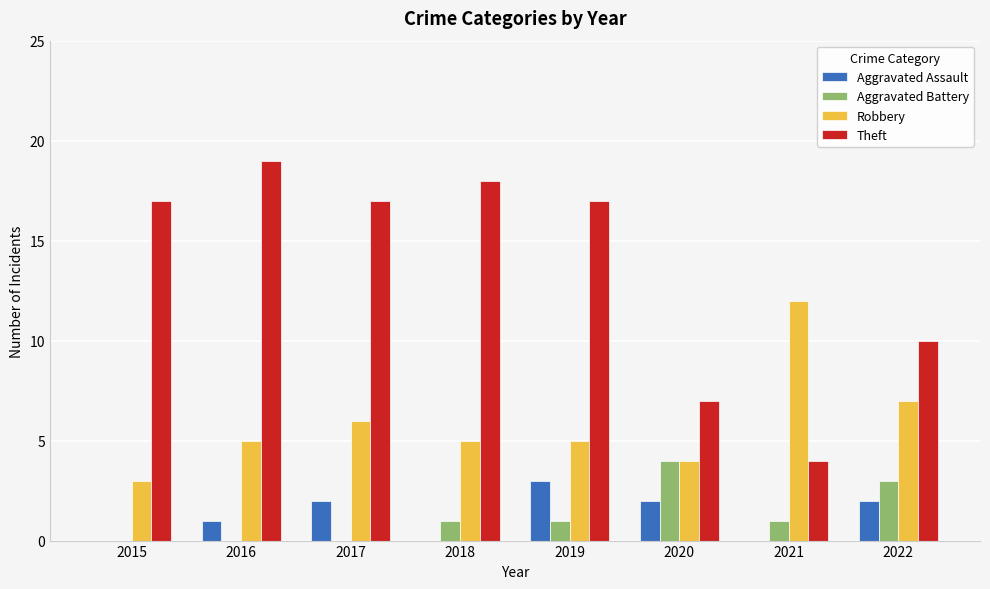

At which category is the sum across all series the highest?

2019